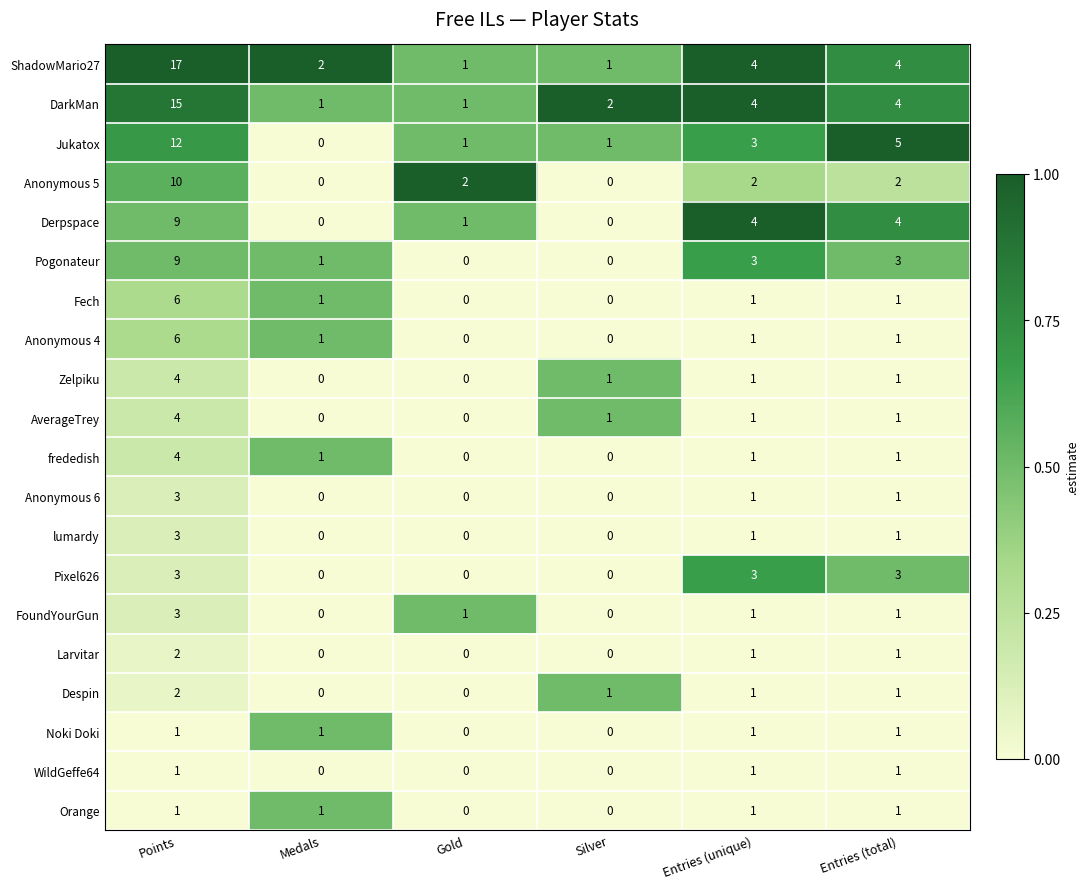

What is the highest value of the lumardy series?

3